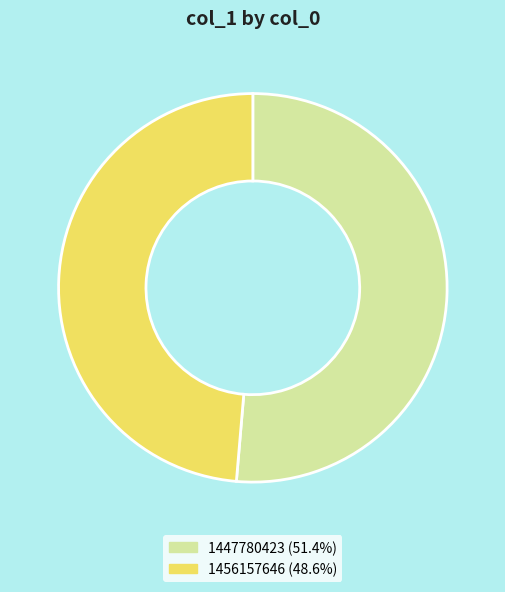

Is there any slice that represents more than half of the pie?

Yes